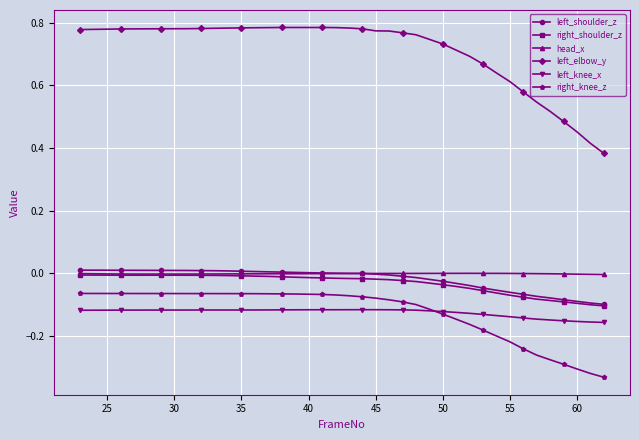

Which series has the largest total across all categories?

left_elbow_y